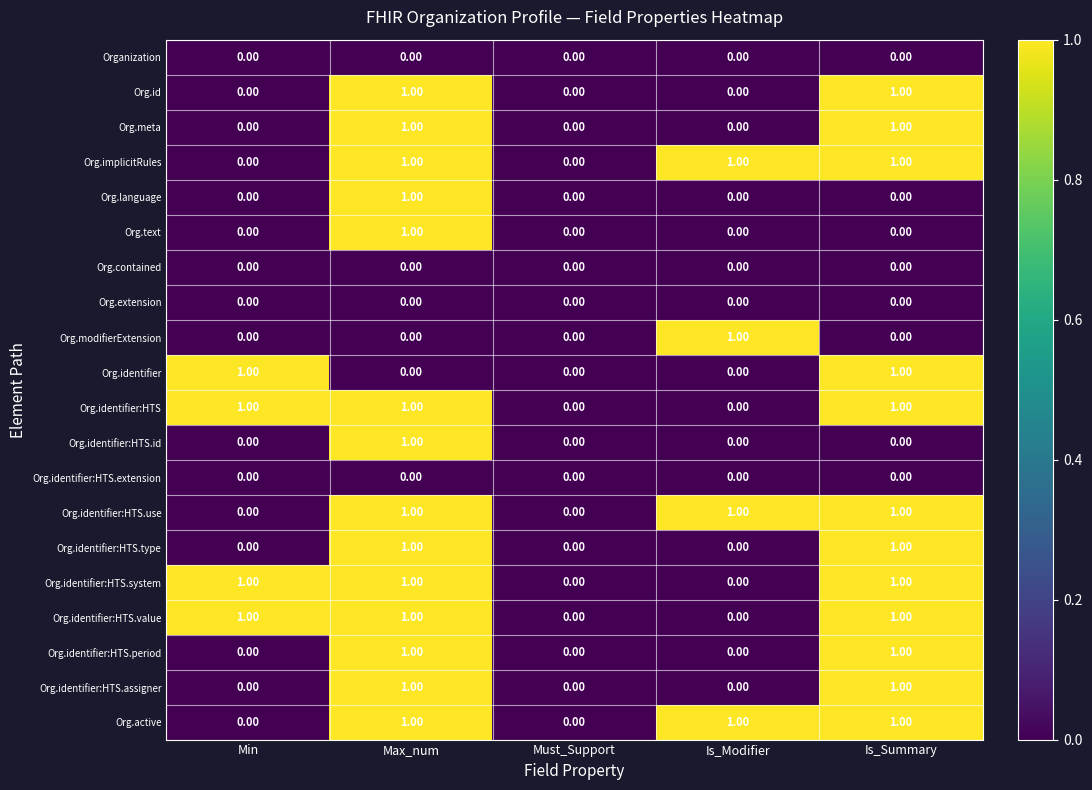

What is the greatest value displayed?

1